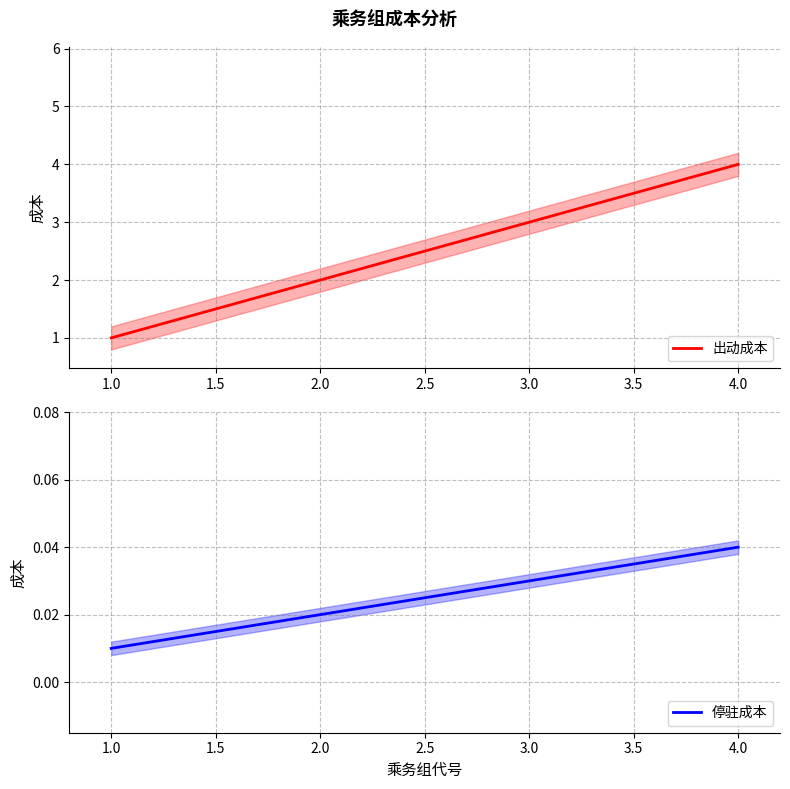

True or false: 出动成本 has a value of 1 at 1.0.

True